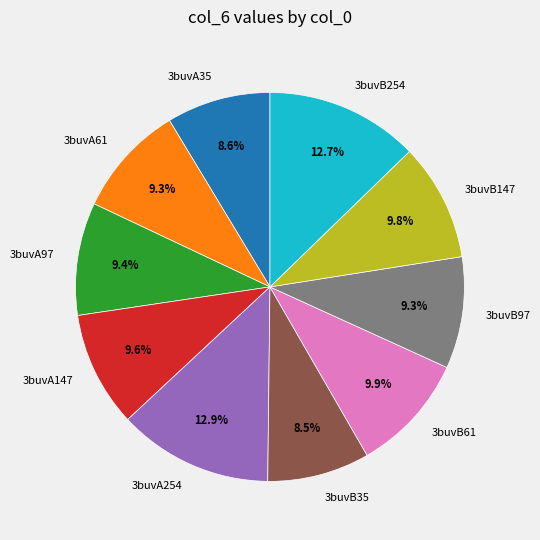

The 3buvB35 slice represents 1% of the pie. True or false?

False